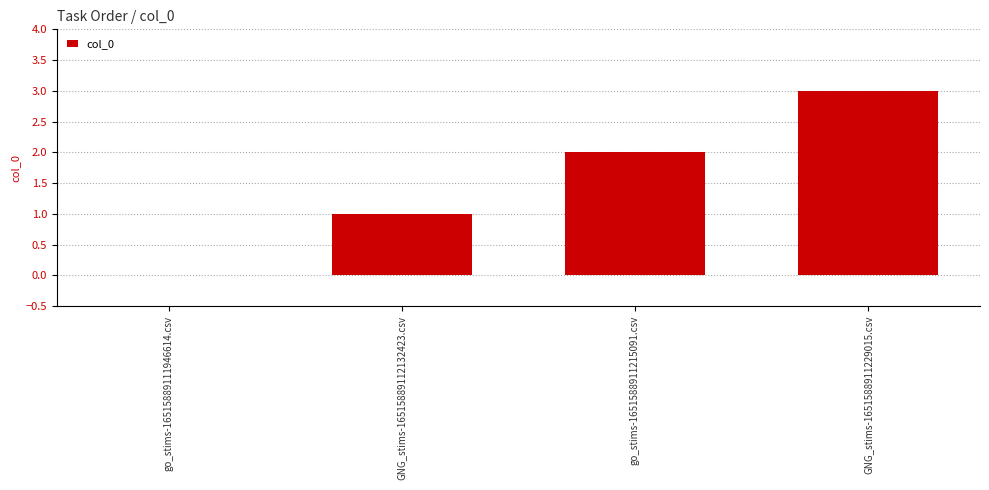

What is the sum of the values at go_stims-1651588911215091.csv and GNG_stims-16515889112132423.csv?

3